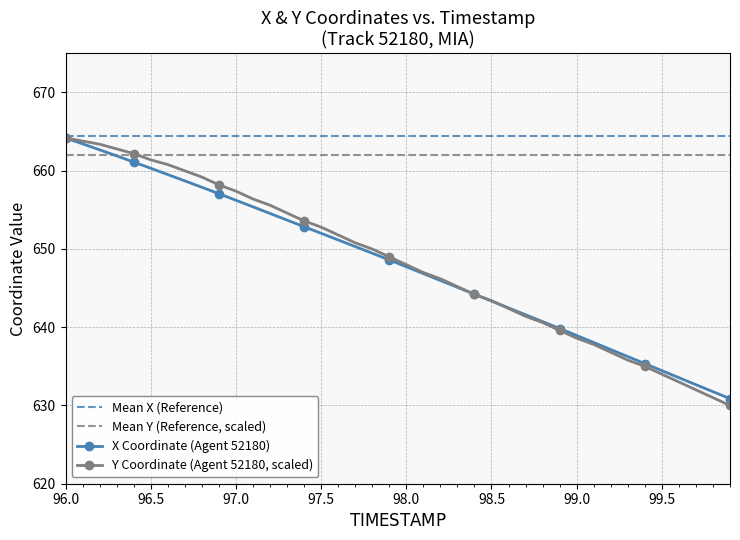

Rank the series at 98.7 from lowest to highest value.

Y, X